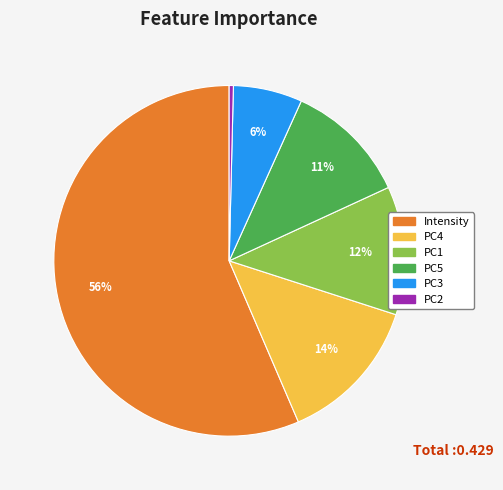

What is the smallest slice in the pie chart?

PC2